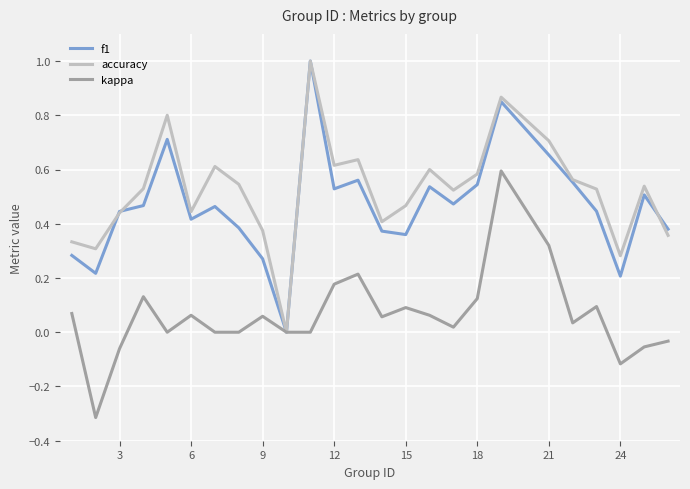

What is the smallest value displayed?

-0.3